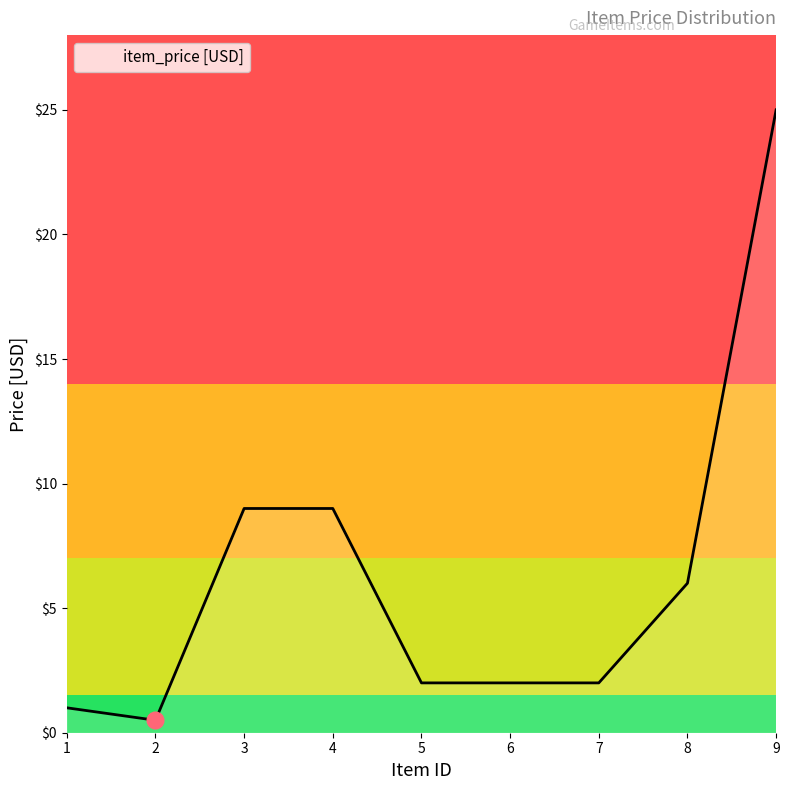

Which has a higher value, 3 or 8?

3